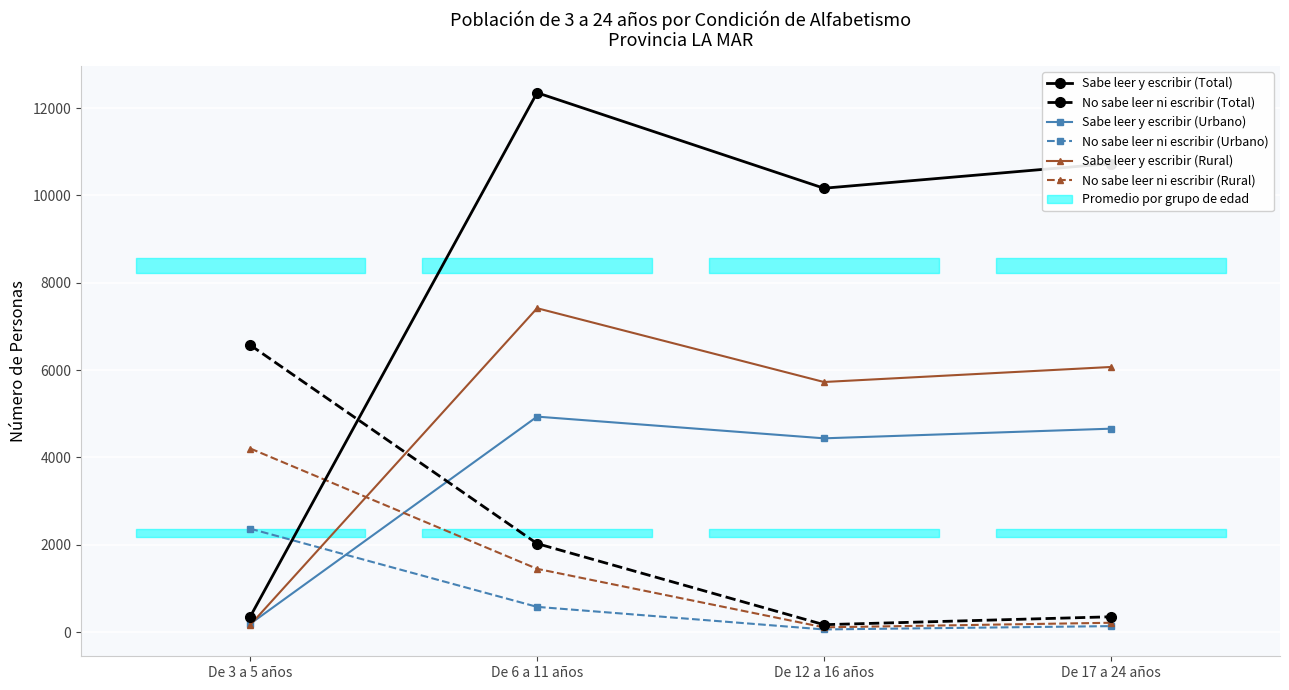

Reading left to right, what are all the values shown in this chart?

Sabe leer y escribir (Total): 355	12353	10166	10731
No sabe leer ni escribir (Total): 6573	2027	170	351
Sabe leer y escribir (Urbano): 190	4935	4438	4659
No sabe leer ni escribir (Urbano): 2368	578	61	137
Sabe leer y escribir (Rural): 165	7418	5728	6072
No sabe leer ni escribir (Rural): 4205	1449	109	214